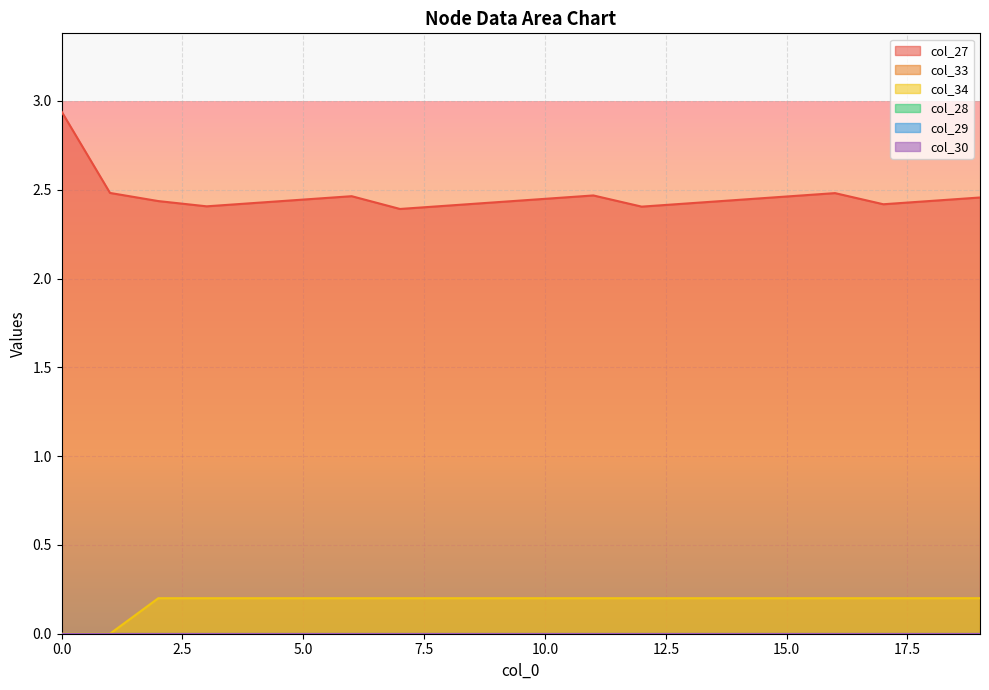

True or false: col_30 has more than 1 points higher than both neighbors.

False